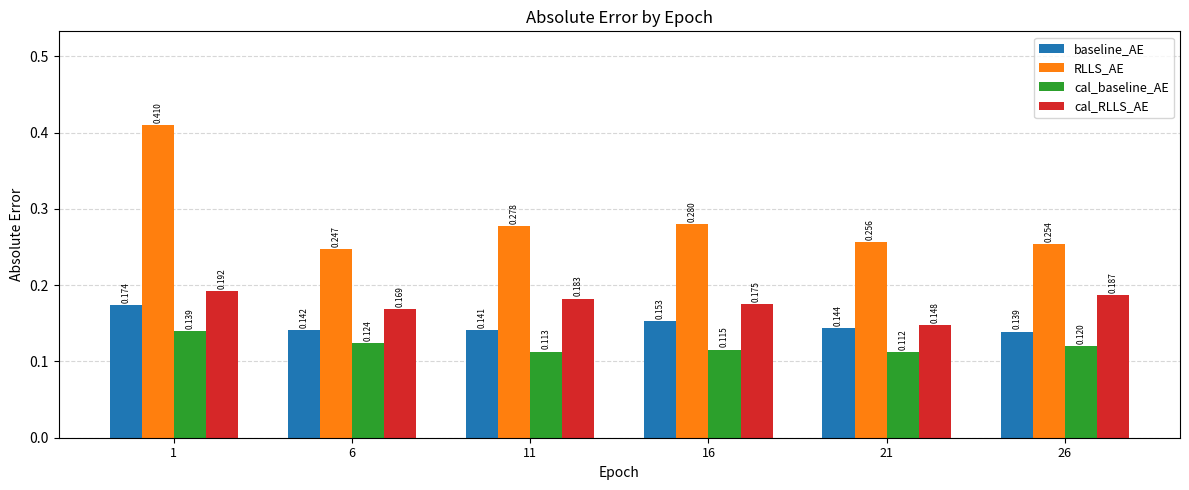

At which label does cal_baseline_AE reach its minimum?

21